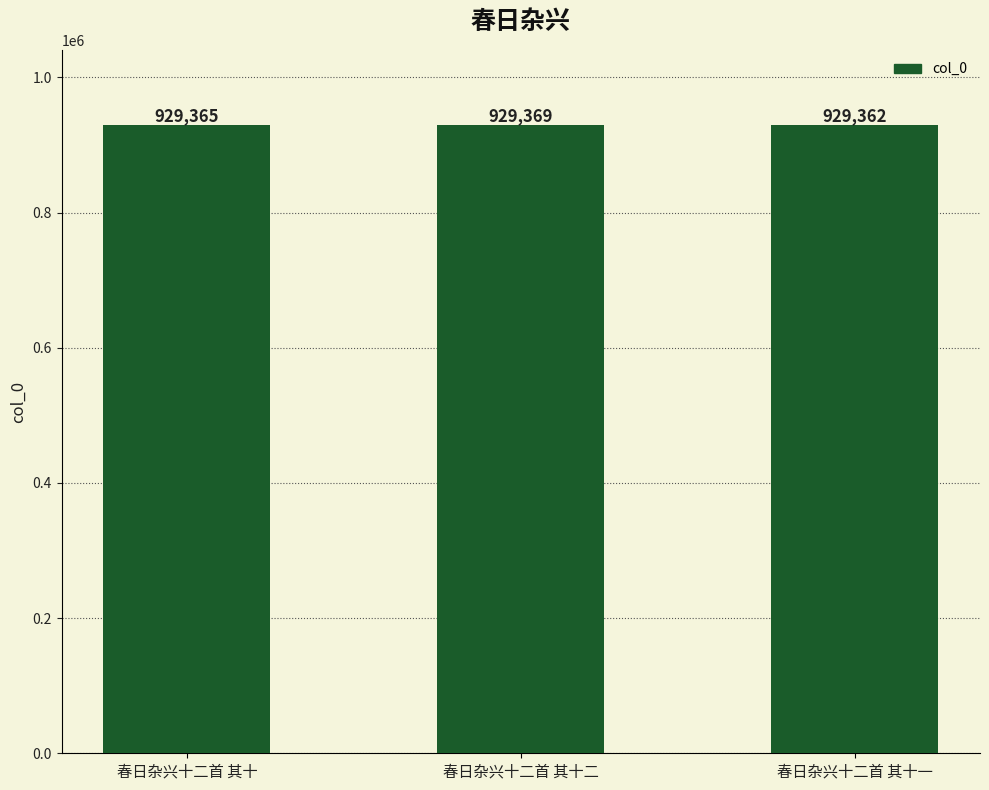

Which category has the highest value across all series?

春日杂兴十二首 其十二